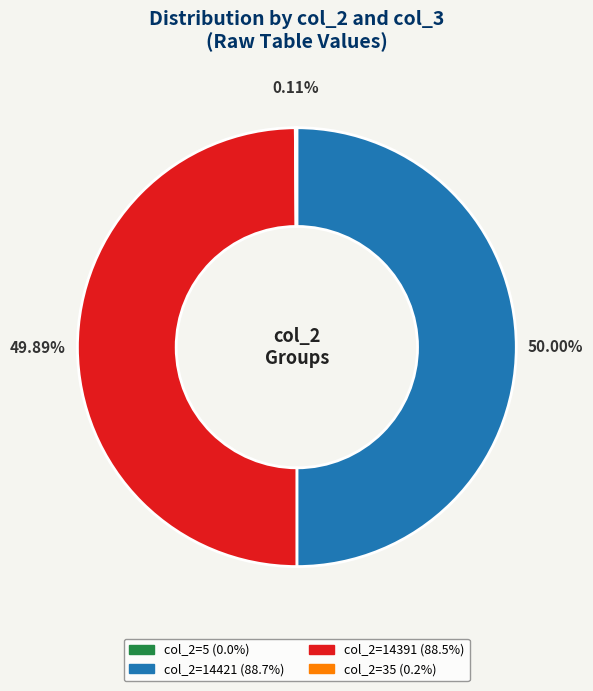

Count the number of slices in the pie.

4